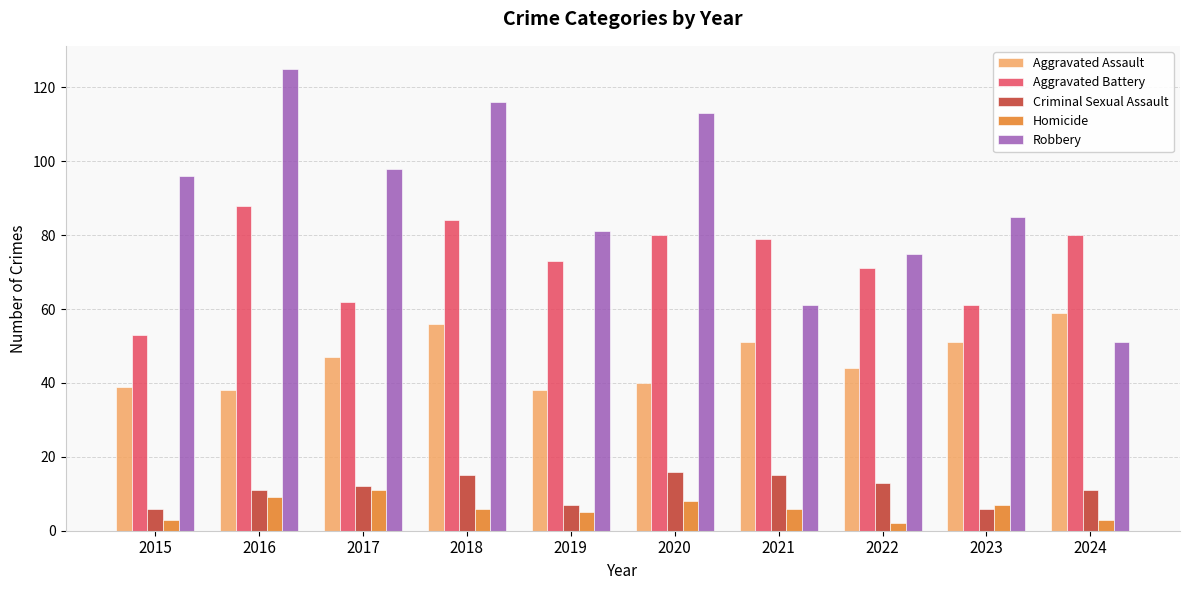

What is the sum of all Aggravated Assault values?

463